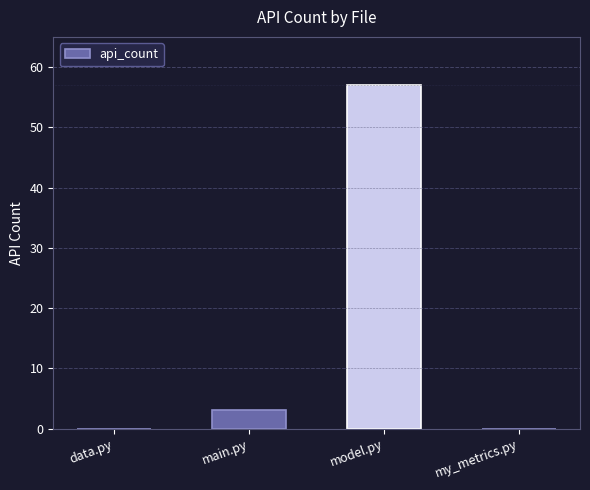

Are the bars horizontal?

No